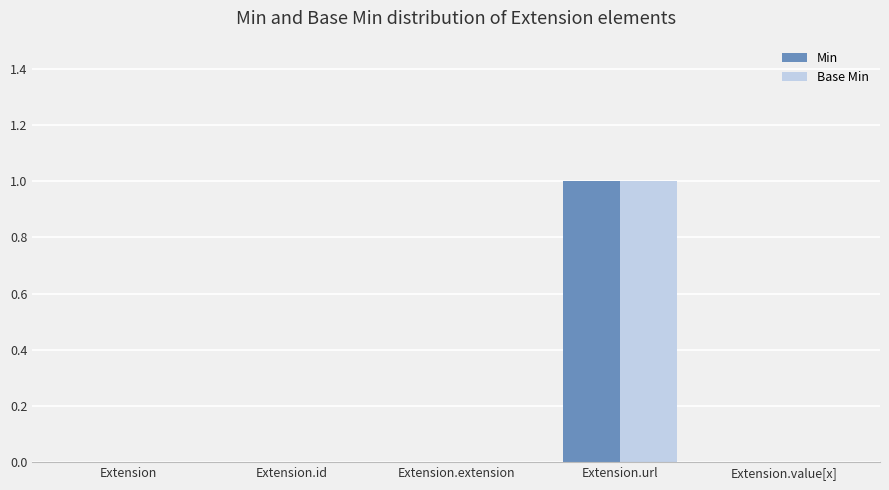

Is it true that Min equals 0 at Extension.value[x]?

True